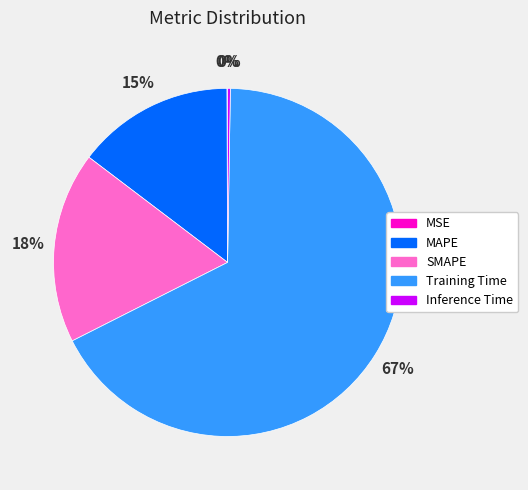

What is the largest slice in the pie chart?

Training Time